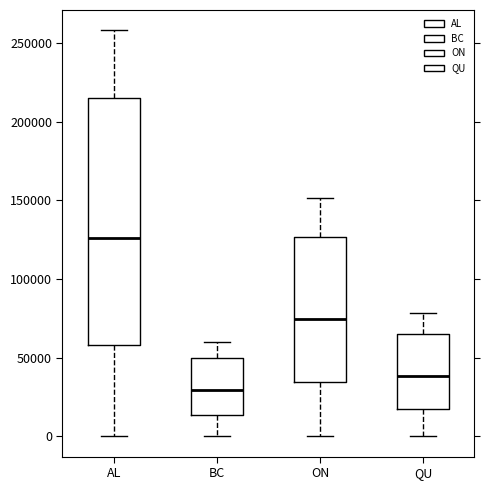

Reading left to right, transcribe this box plot: for each box, give where its median line is, the range the box spans, and where its two whiskers end, as read against the y-axis. The values are not printed on the chart, so give them approximately, as read against the axis.

AL: median 125000, box 60000 to 215000, whiskers 0 to 260000
BC: median 30000, box 15000 to 50000, whiskers 0 to 60000
ON: median 75000, box 35000 to 125000, whiskers 0 to 150000
QU: median 40000, box 20000 to 65000, whiskers 0 to 80000